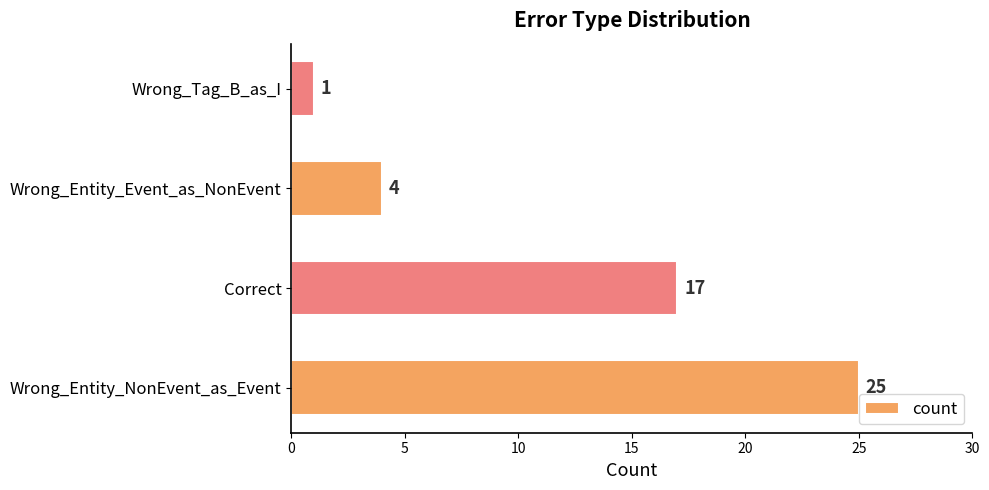

Which has a higher value, Wrong_Tag_B_as_I or Correct?

Correct